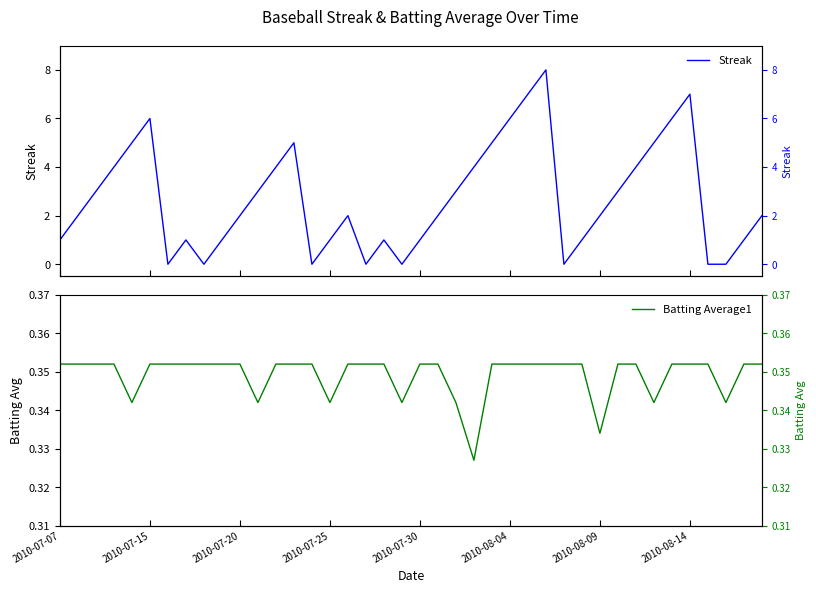

Is the value of Batting Average1 at 12 greater than the value of Streak at 10?

No